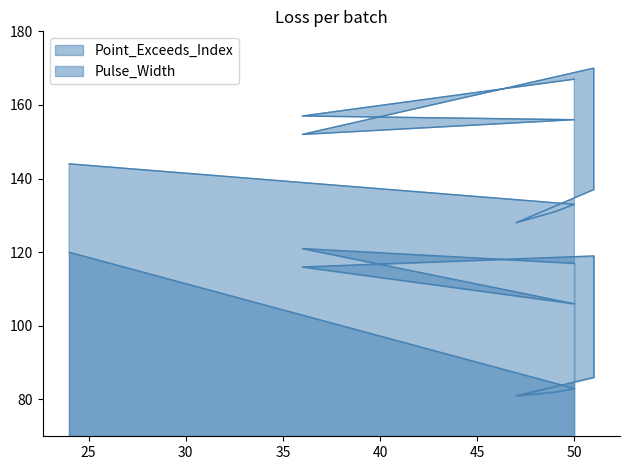

How many data points does each series have?

10